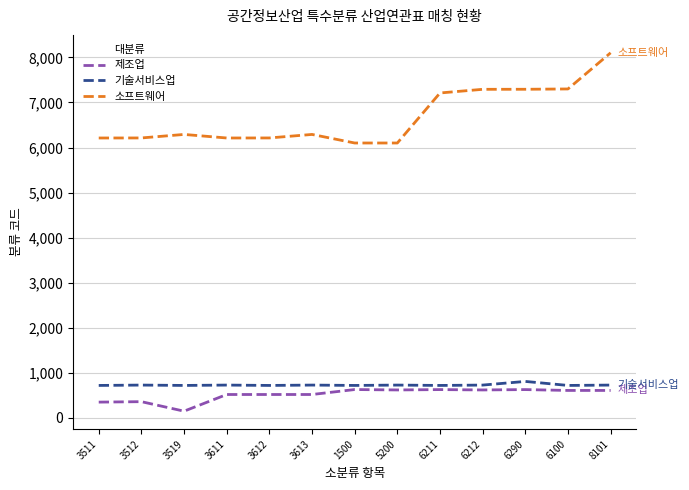

True or false: 소프트웨어 and 제조업 intersect in this chart.

False